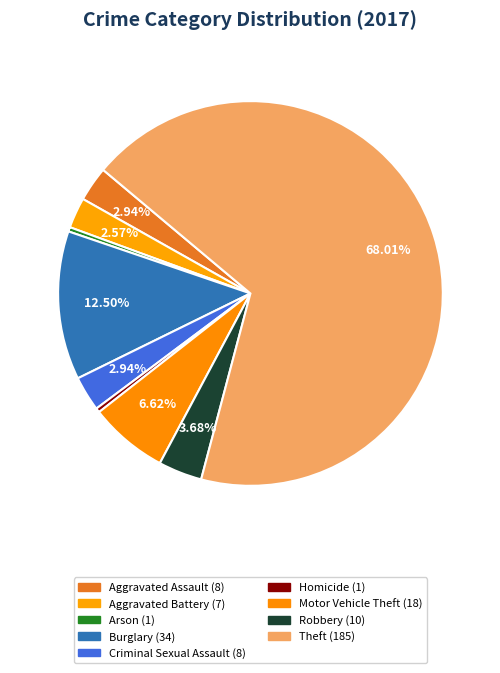

True or false: Motor Vehicle Theft accounts for 1% of the total.

False